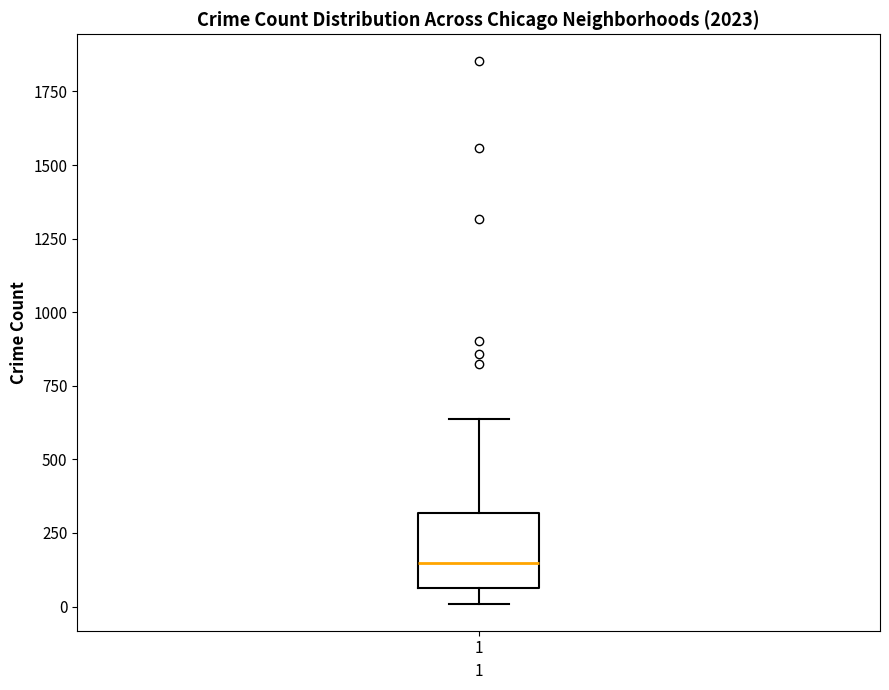

Where does the lower whisker of the box at x = 1 end on the y-axis? The values are not printed on the chart, so give them approximately, as read against the axis.

0